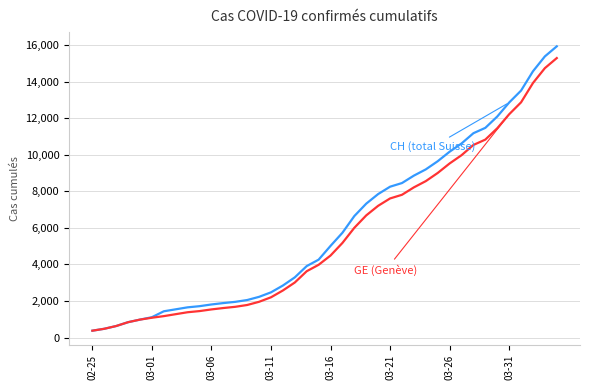

What is the smallest value displayed?

375